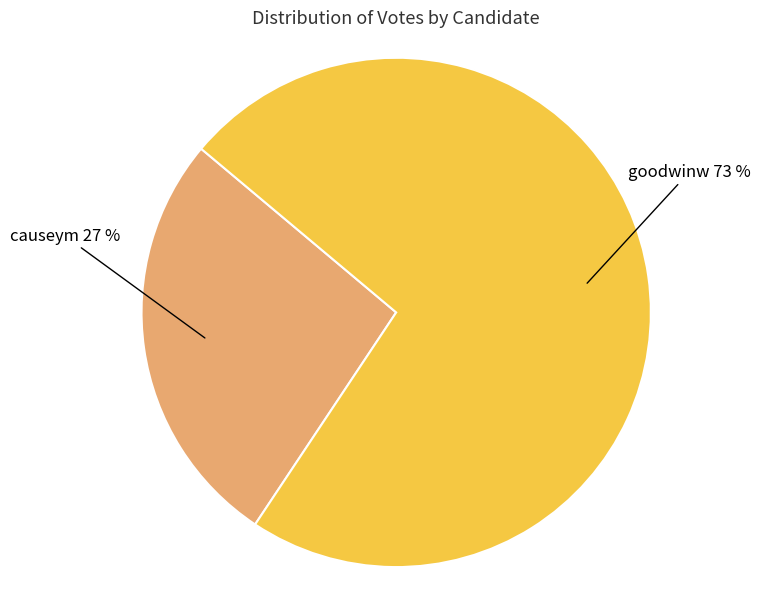

Is it true that causeym is 27% of the pie?

True